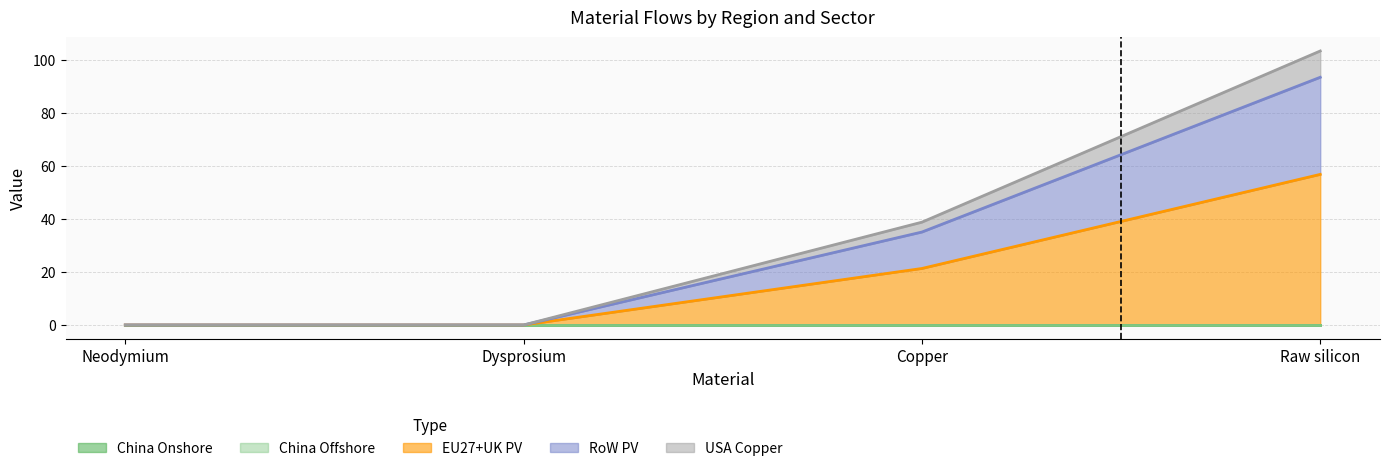

At which category is the sum across all series the highest?

Raw silicon